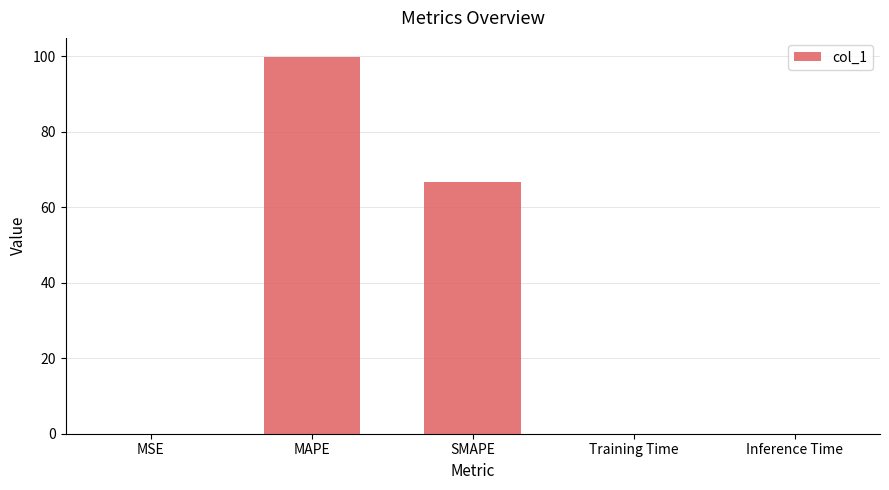

Does the chart contain stacked bars?

No